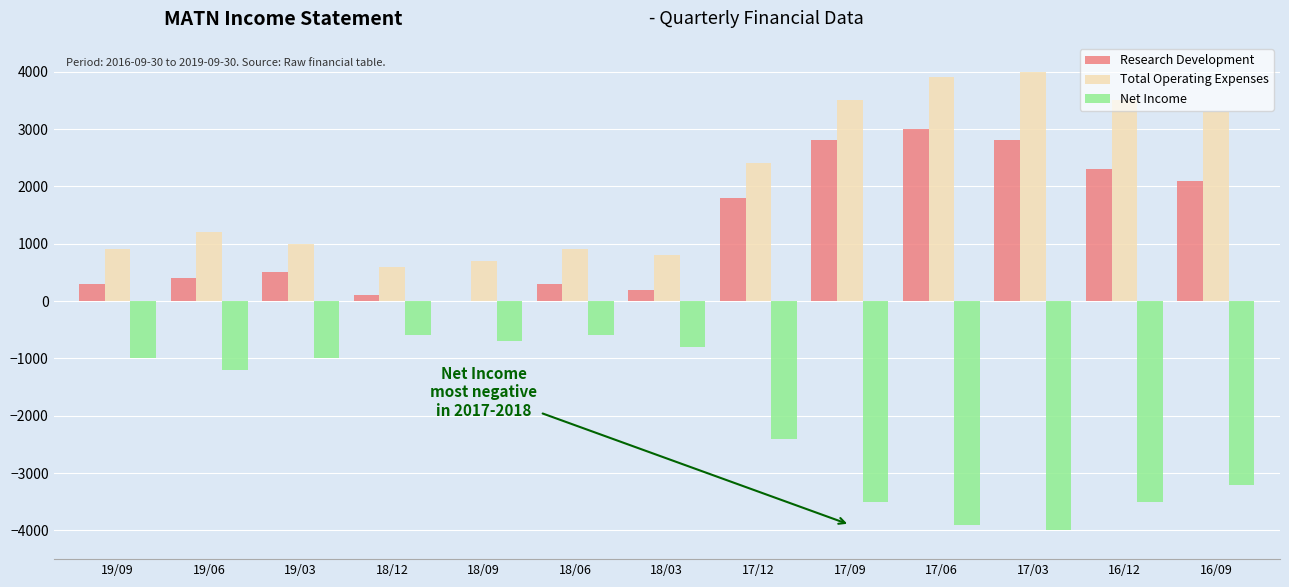

What is the greatest value displayed?

4000